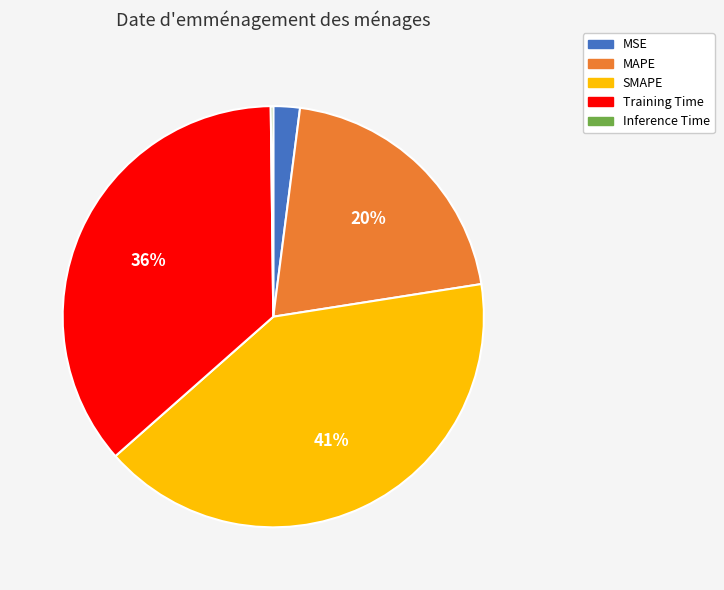

Does any single category account for the majority?

No